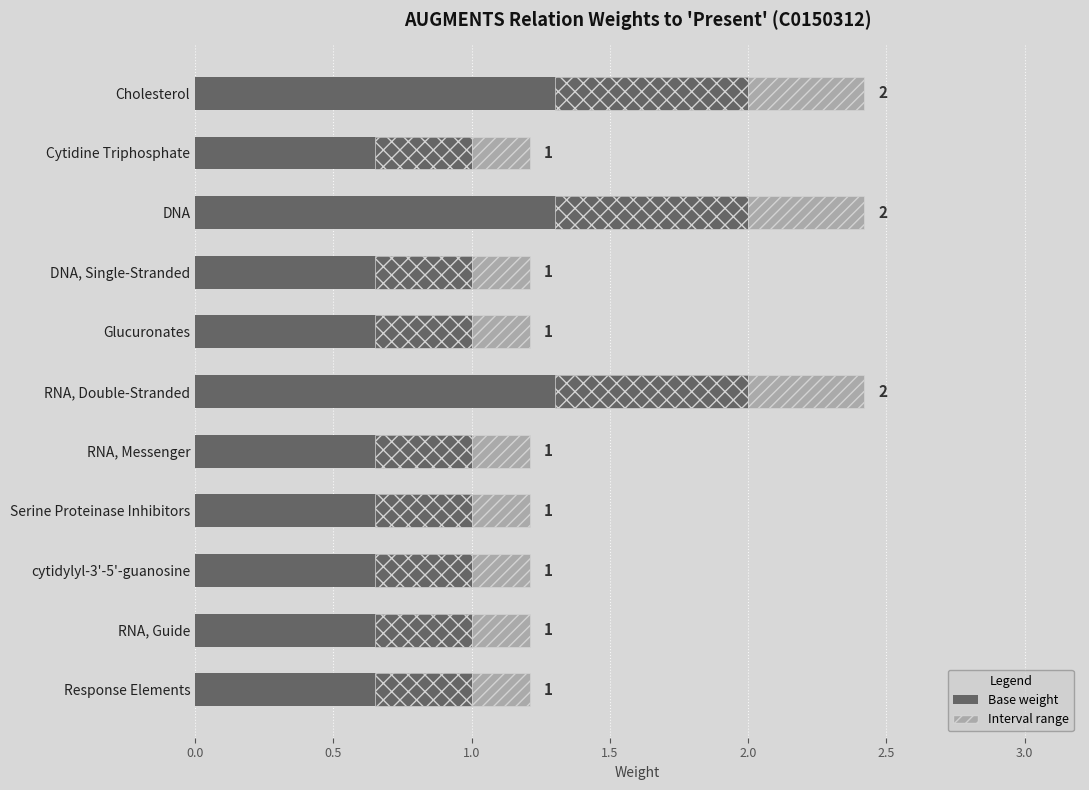

What is the greatest value displayed?

2